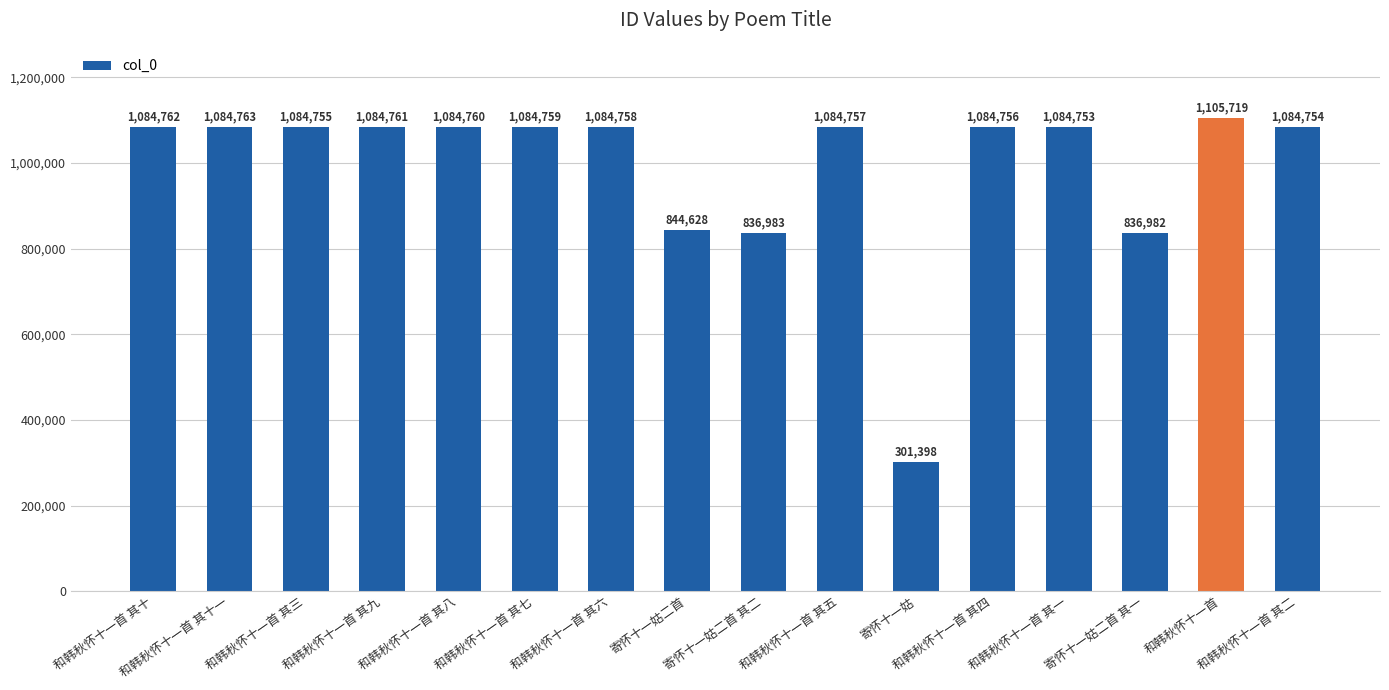

Does the chart contain stacked bars?

No